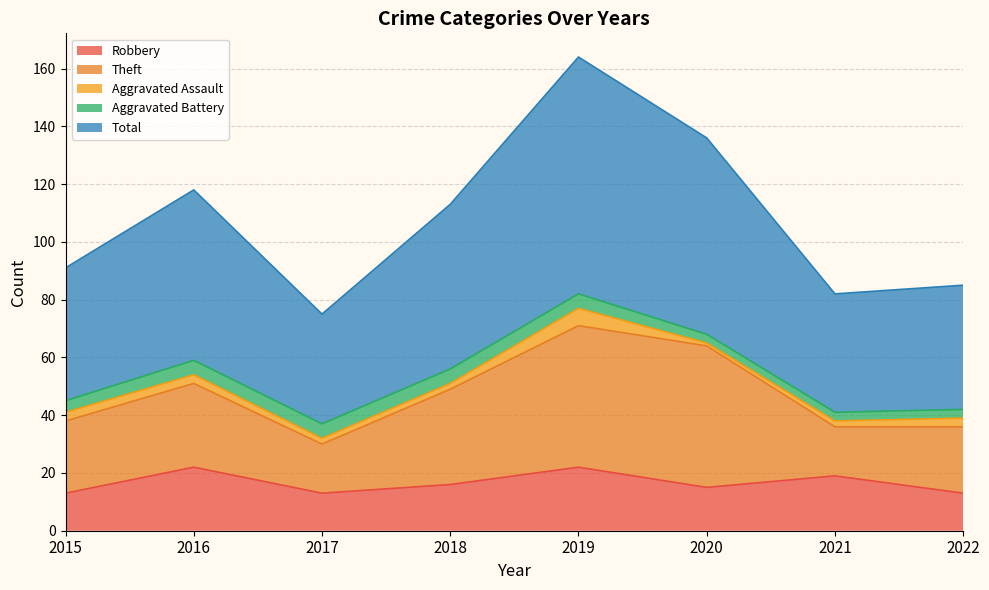

Does the chart have visible grid lines?

Yes